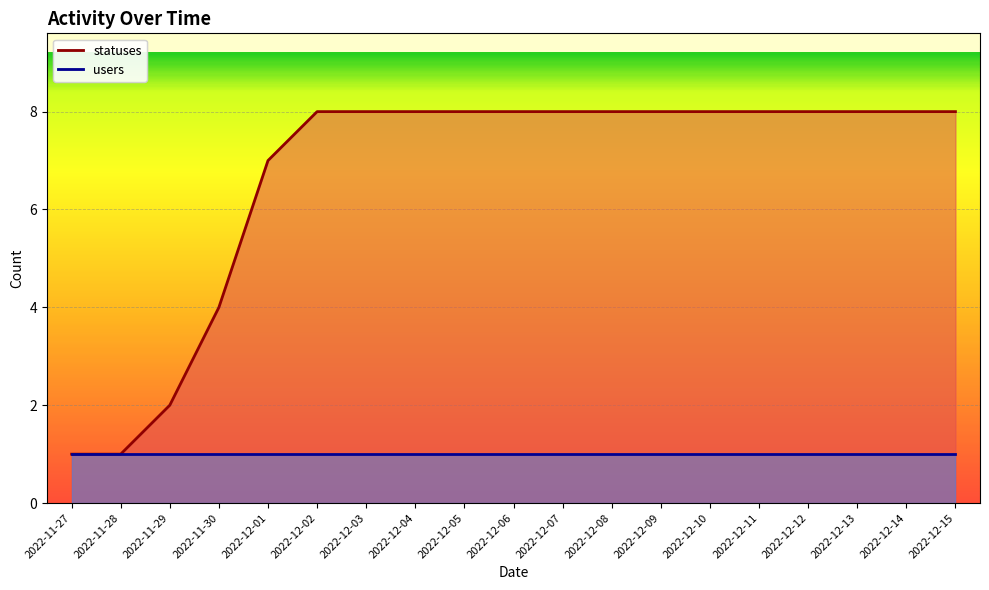

Approximately how many times larger is the value at 2022-11-28 compared to 2022-11-30?

0.2